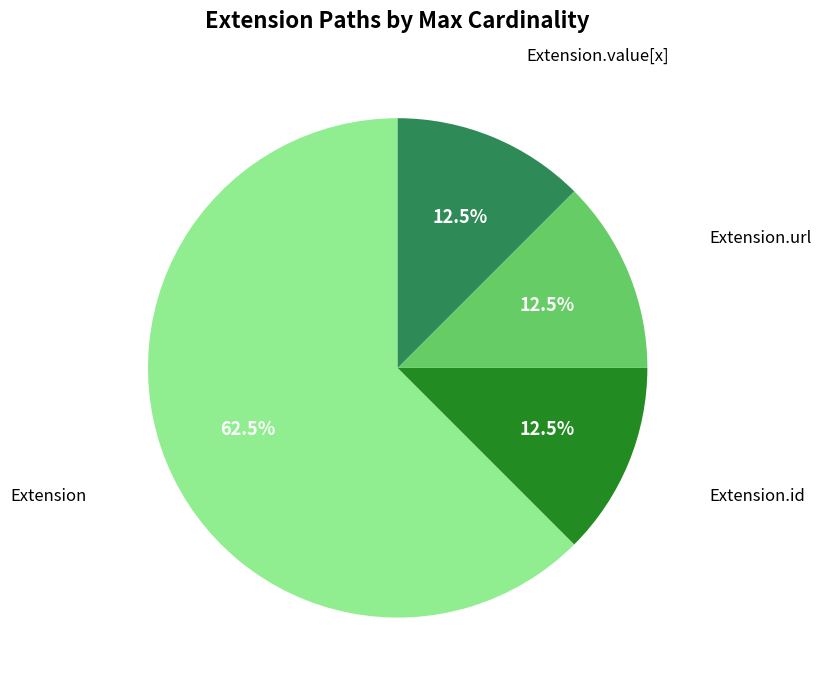

Does any single category account for the majority?

Yes